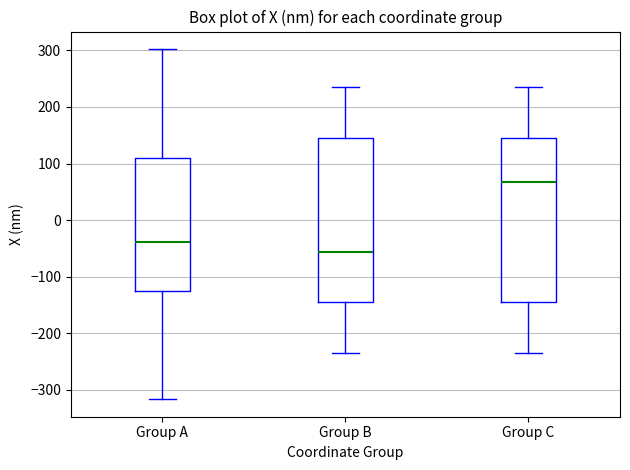

Which box's median line is the highest?

Group C